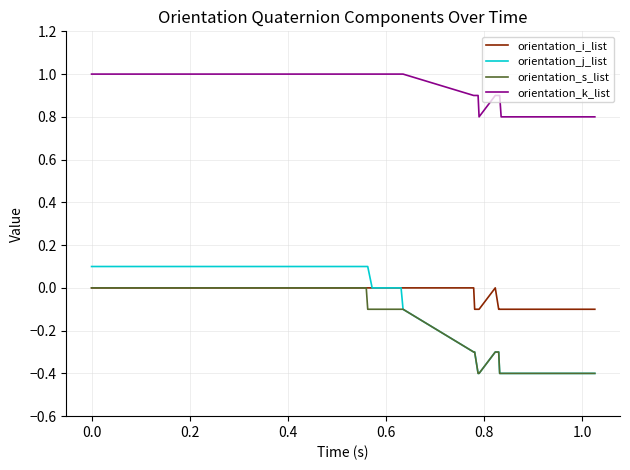

Which series has the largest range (max minus min)?

orientation_j_list